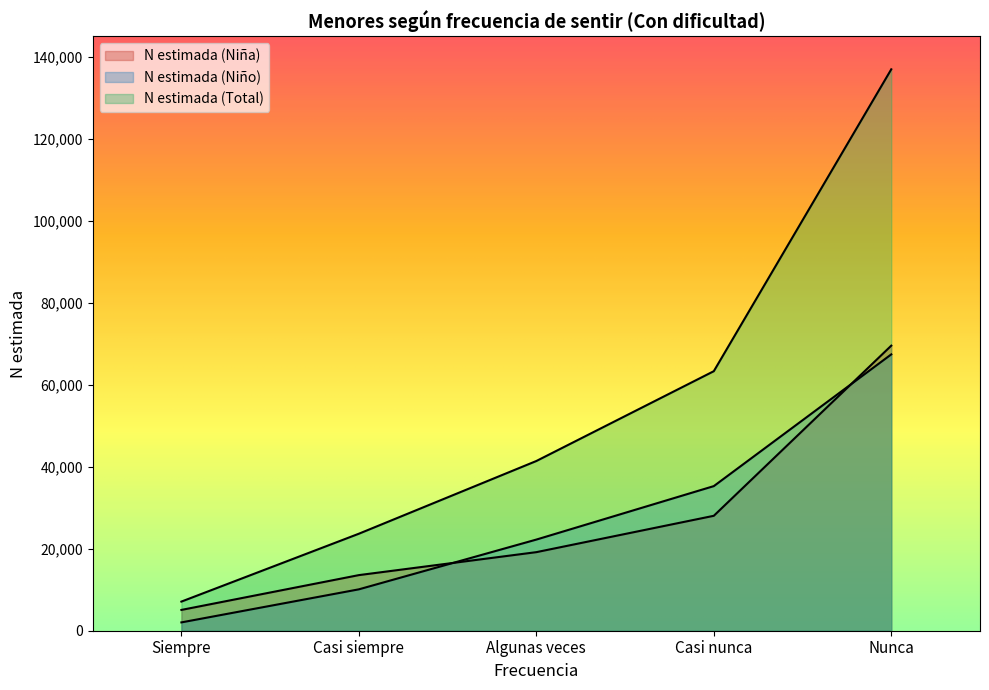

What are all the series names shown in the legend?

N estimada (Niña), N estimada (Niño), N estimada (Total)